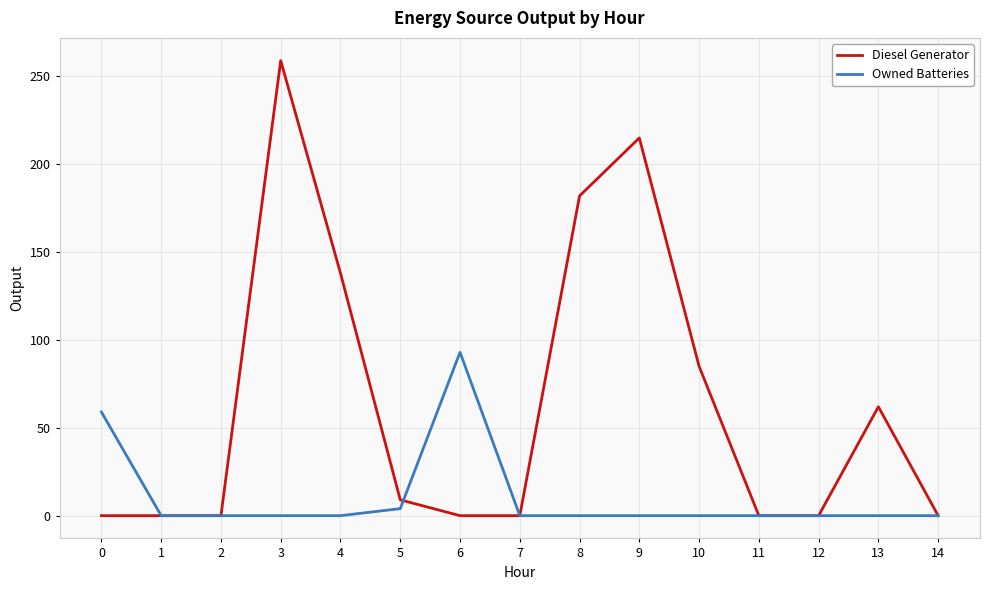

The value of Diesel Generator at 4 is 138. True or false?

True